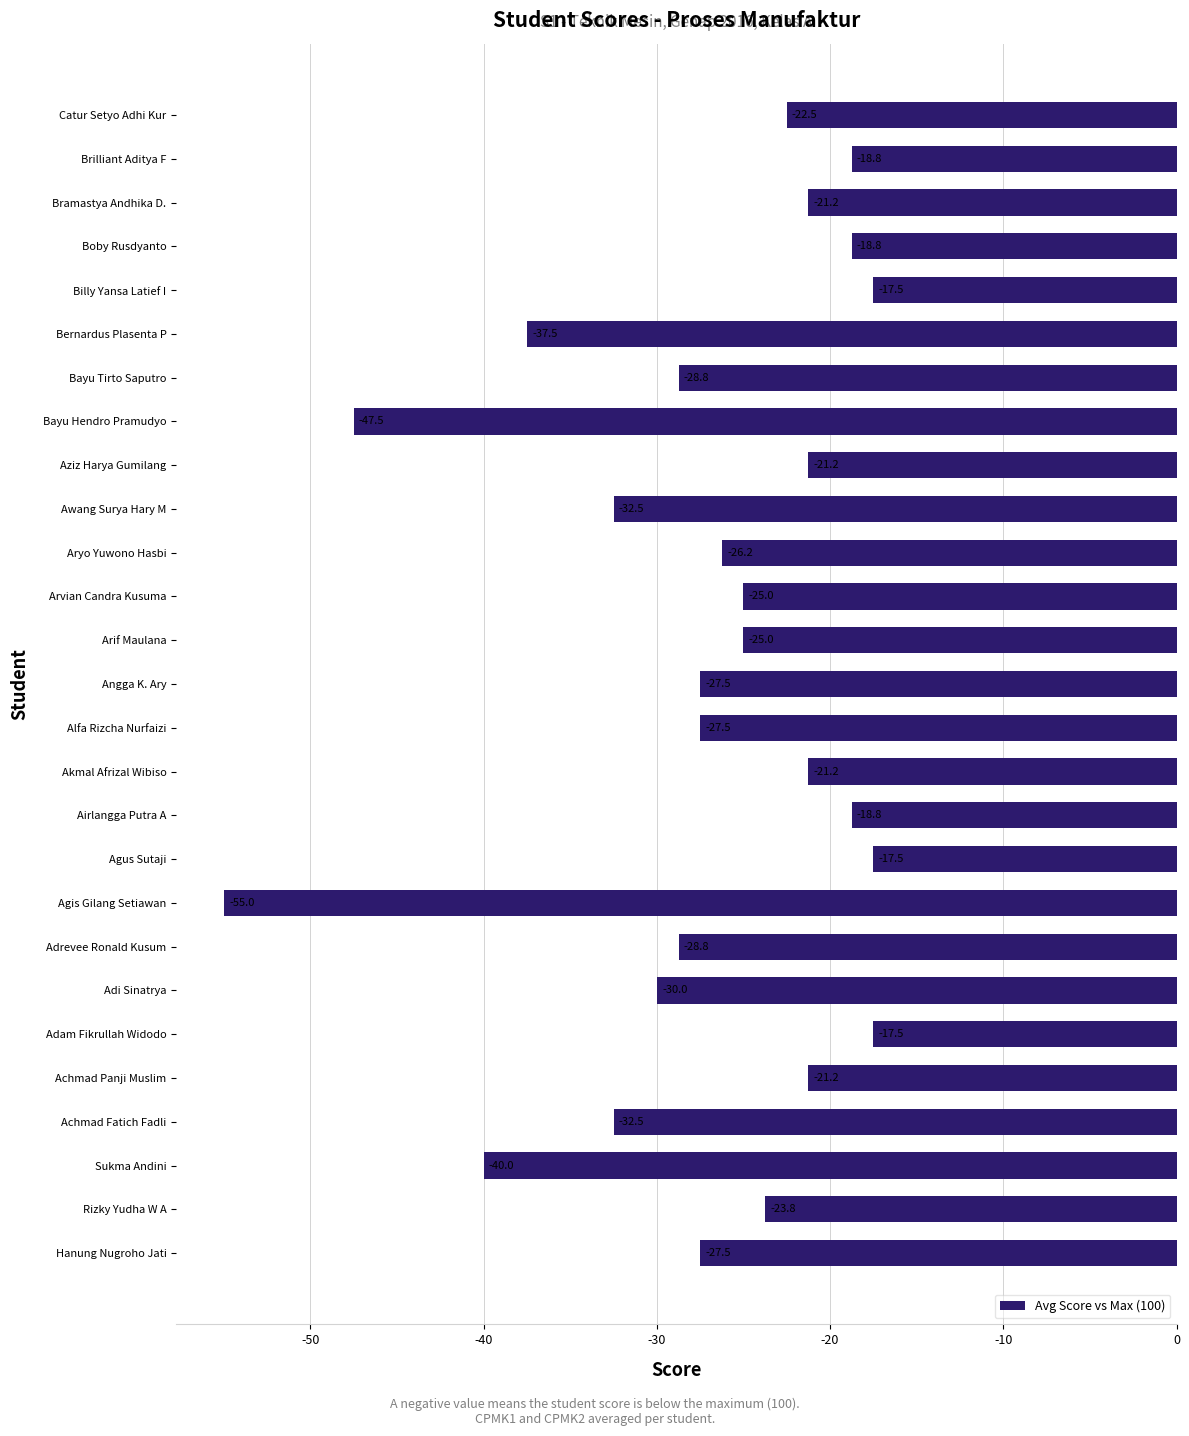

The value at Awang Surya Hary M is -16.2. True or false?

False